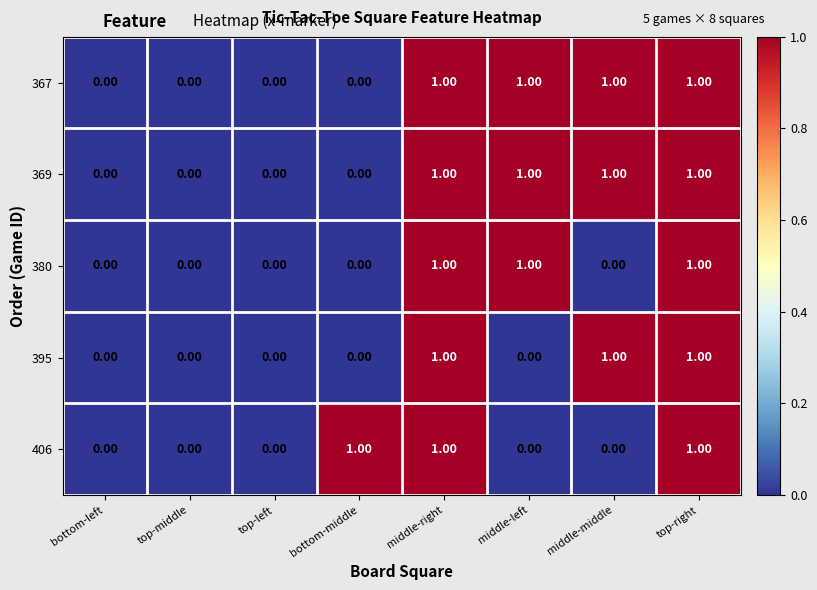

What is the sum of all 406 values?

3